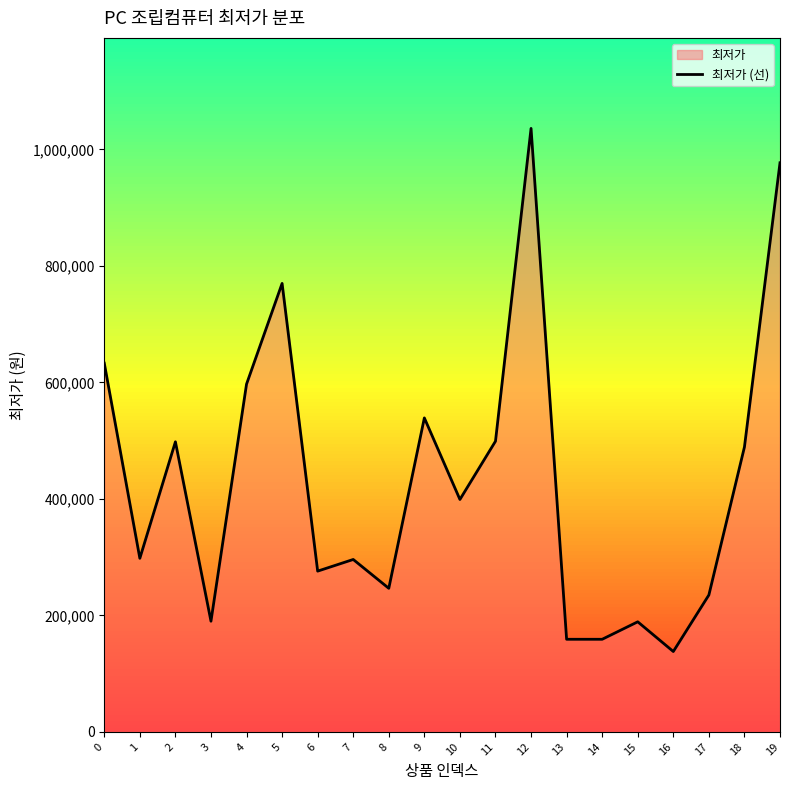

Reading left to right, extract all data points from this chart.

633000	298000	498000	190000	597000	769900	276000	296000	246500	539000	399000	499000	1036000	159000	159000	189000	138000	235000	489000	977000